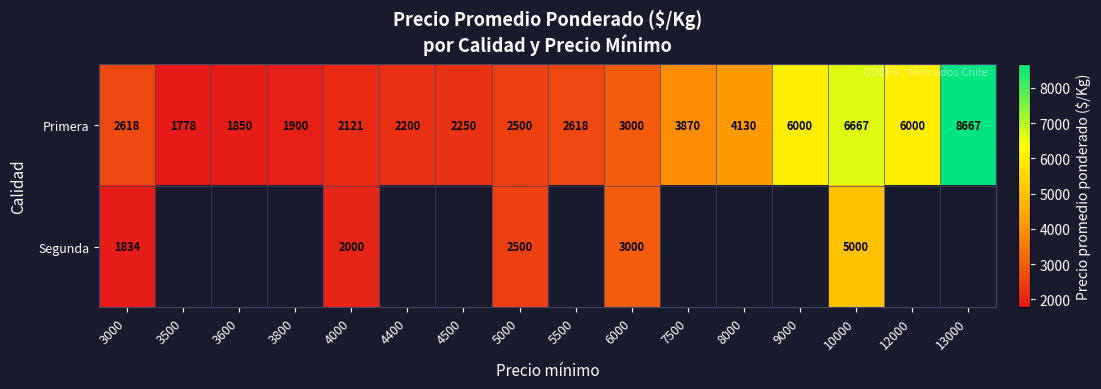

Which has a higher value, 4500 or 12000?

12000